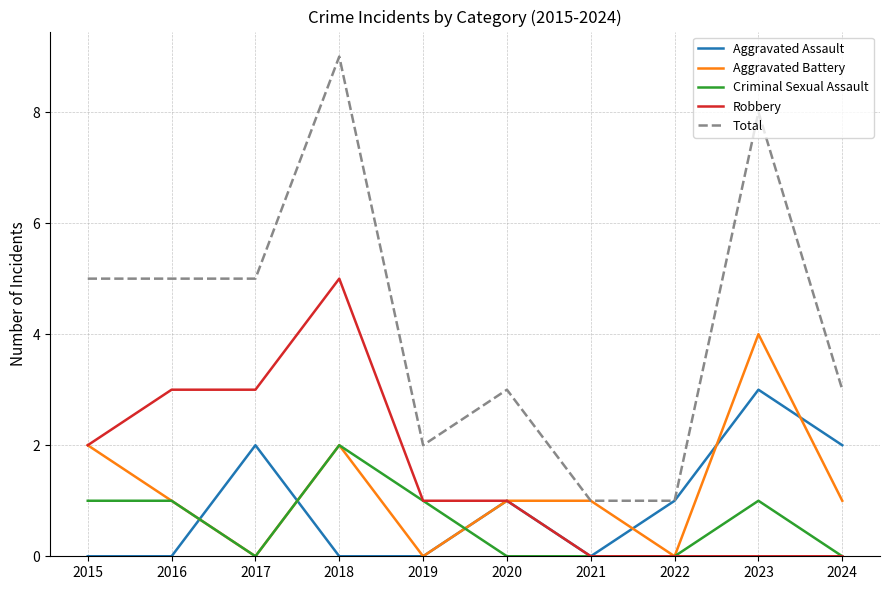

True or false: Robbery and Total intersect in this chart.

False